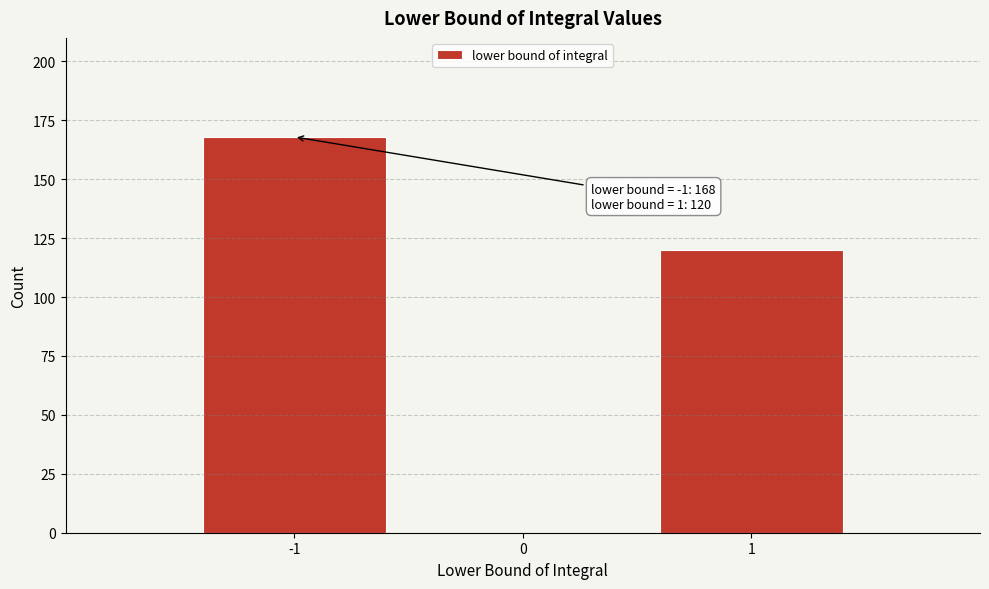

Reading right to left, extract all data points from this chart.

1=120	0=0	-1=168